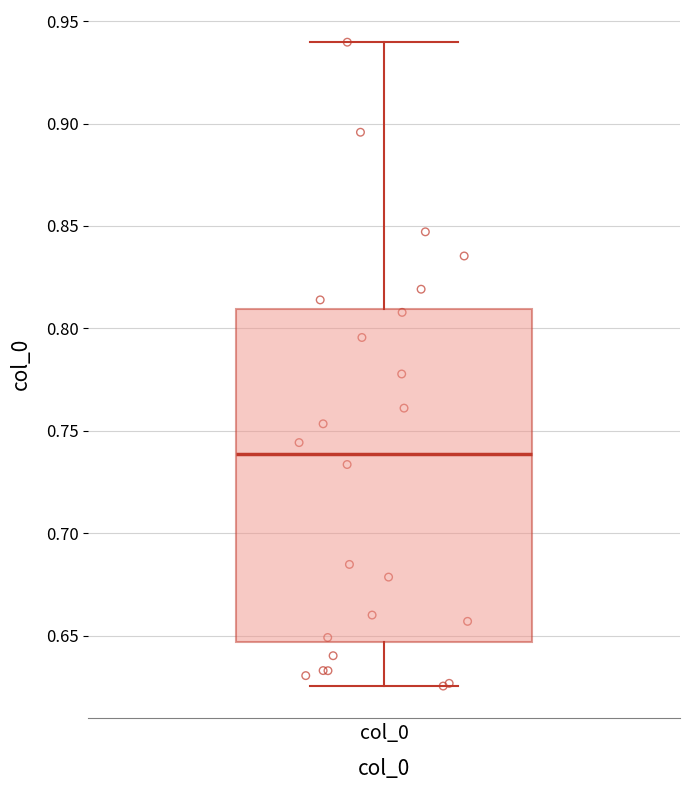

Where does the lower whisker of the box for col_0 end on the y-axis? The values are not printed on the chart, so give them approximately, as read against the axis.

0.625